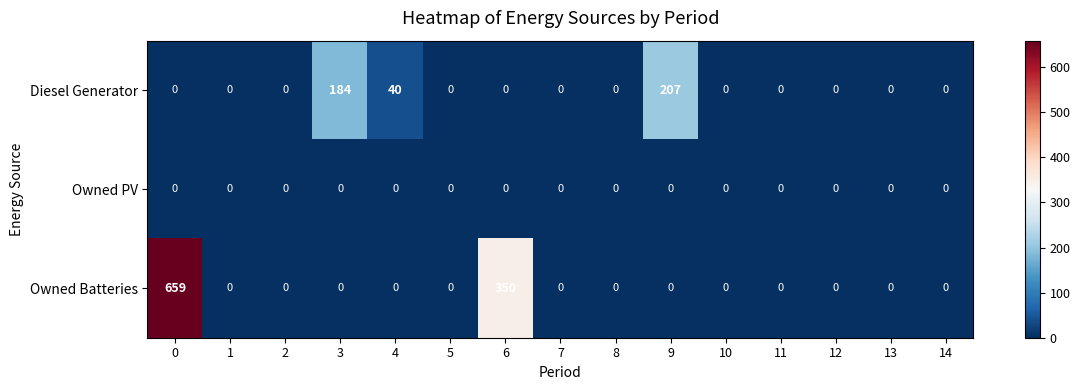

List the series in order of their overall mean, lowest first.

Owned PV, Diesel Generator, Owned Batteries